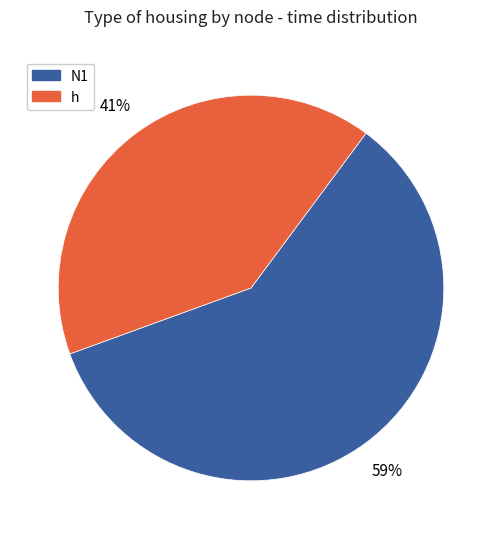

Is it true that h is 47% of the pie?

False